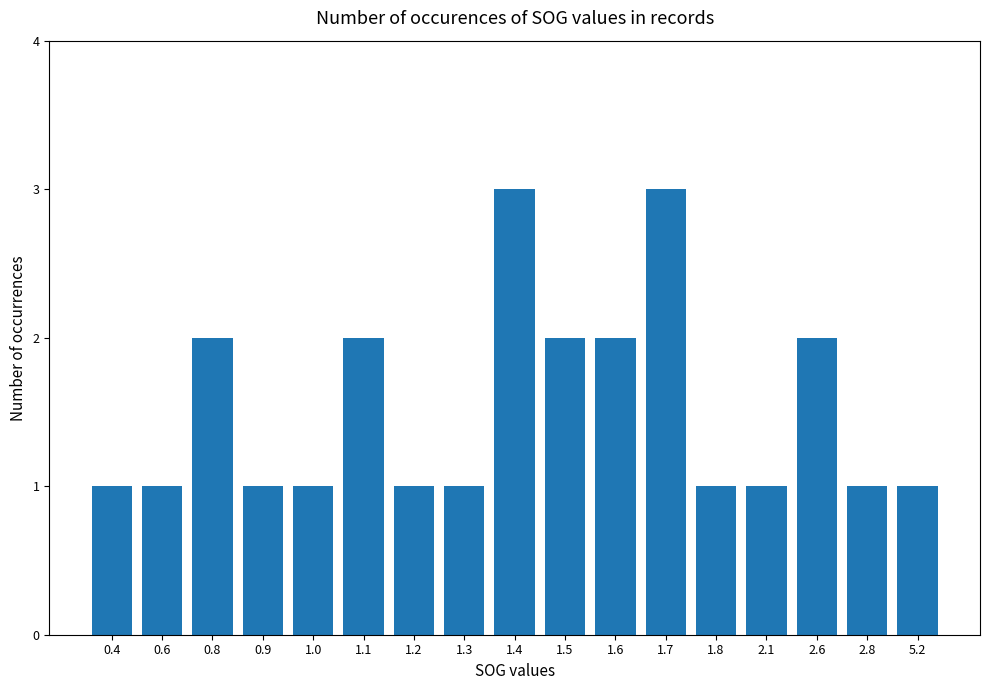

Does the chart contain any negative values?

No